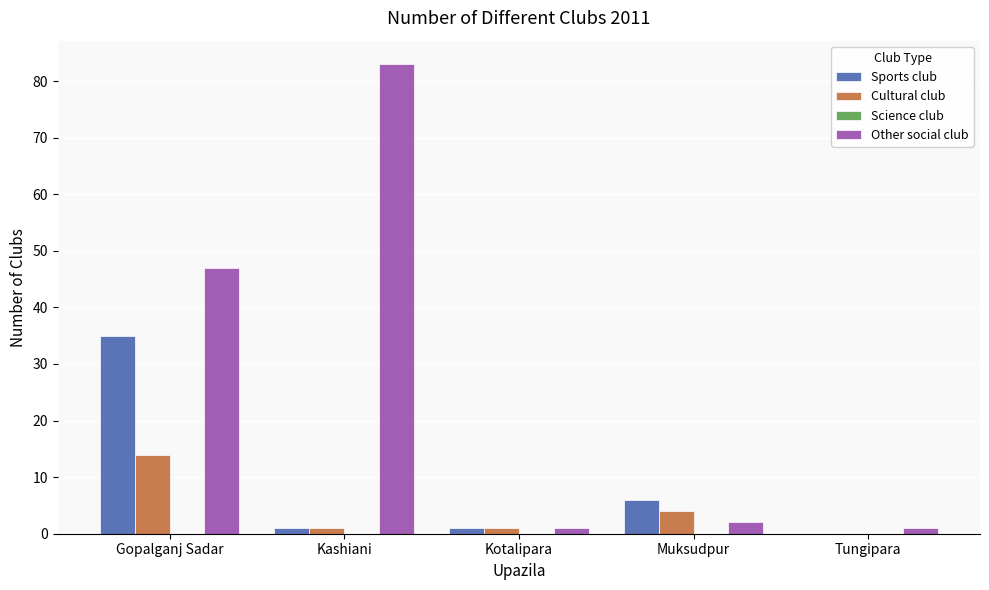

True or false: Cultural club has a value of -8 at Tungipara.

False